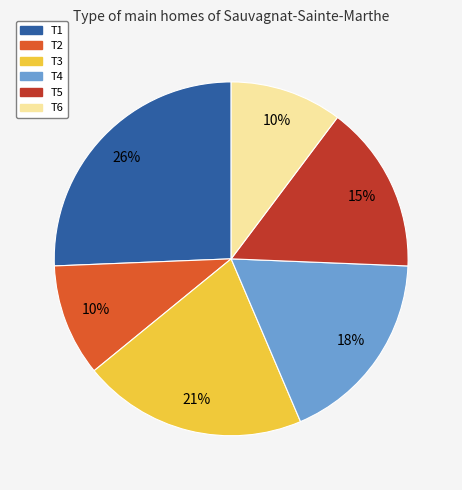

Does T5 account for over 50% of the chart?

No